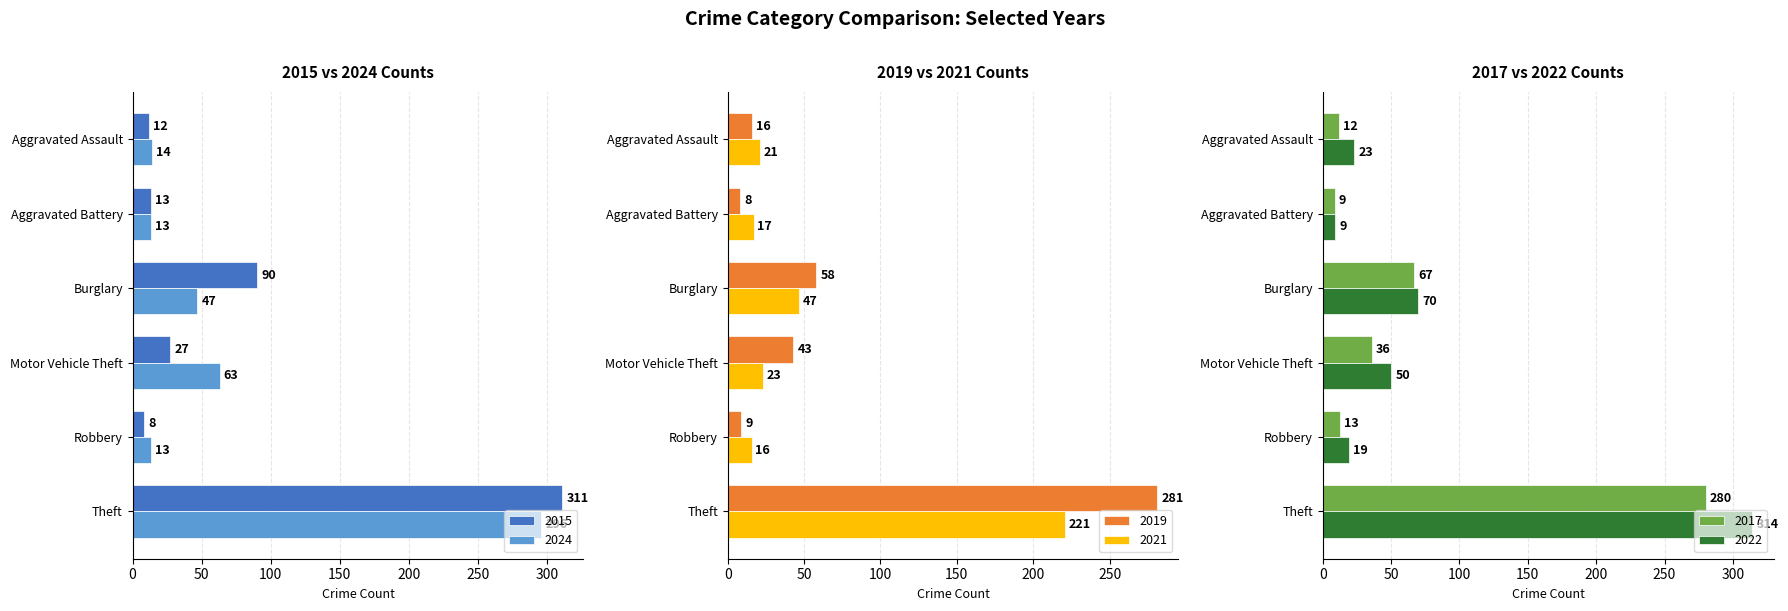

What is the difference between the 2017 values at Motor Vehicle Theft and Aggravated Assault?

24